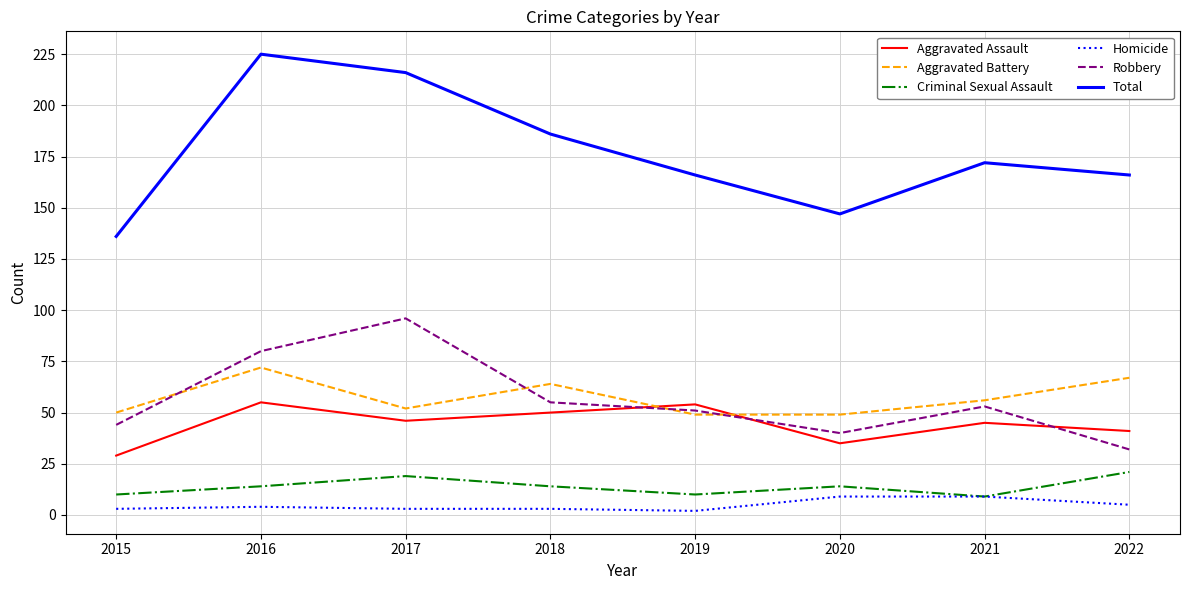

True or false: Criminal Sexual Assault and Robbery cross at least once.

False